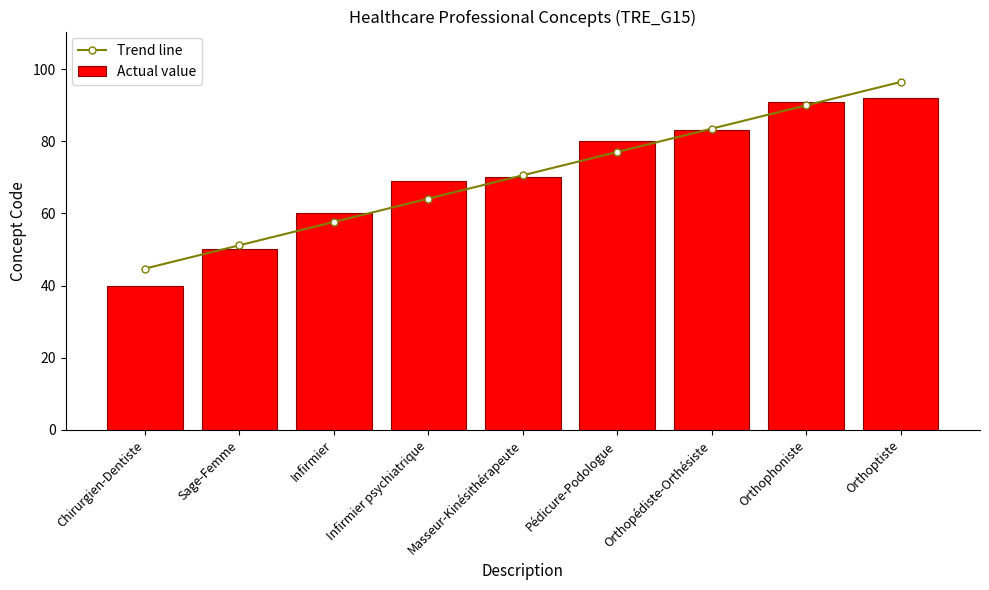

What is the spread (max minus min) of values at Infirmier psychiatrique?

4.9